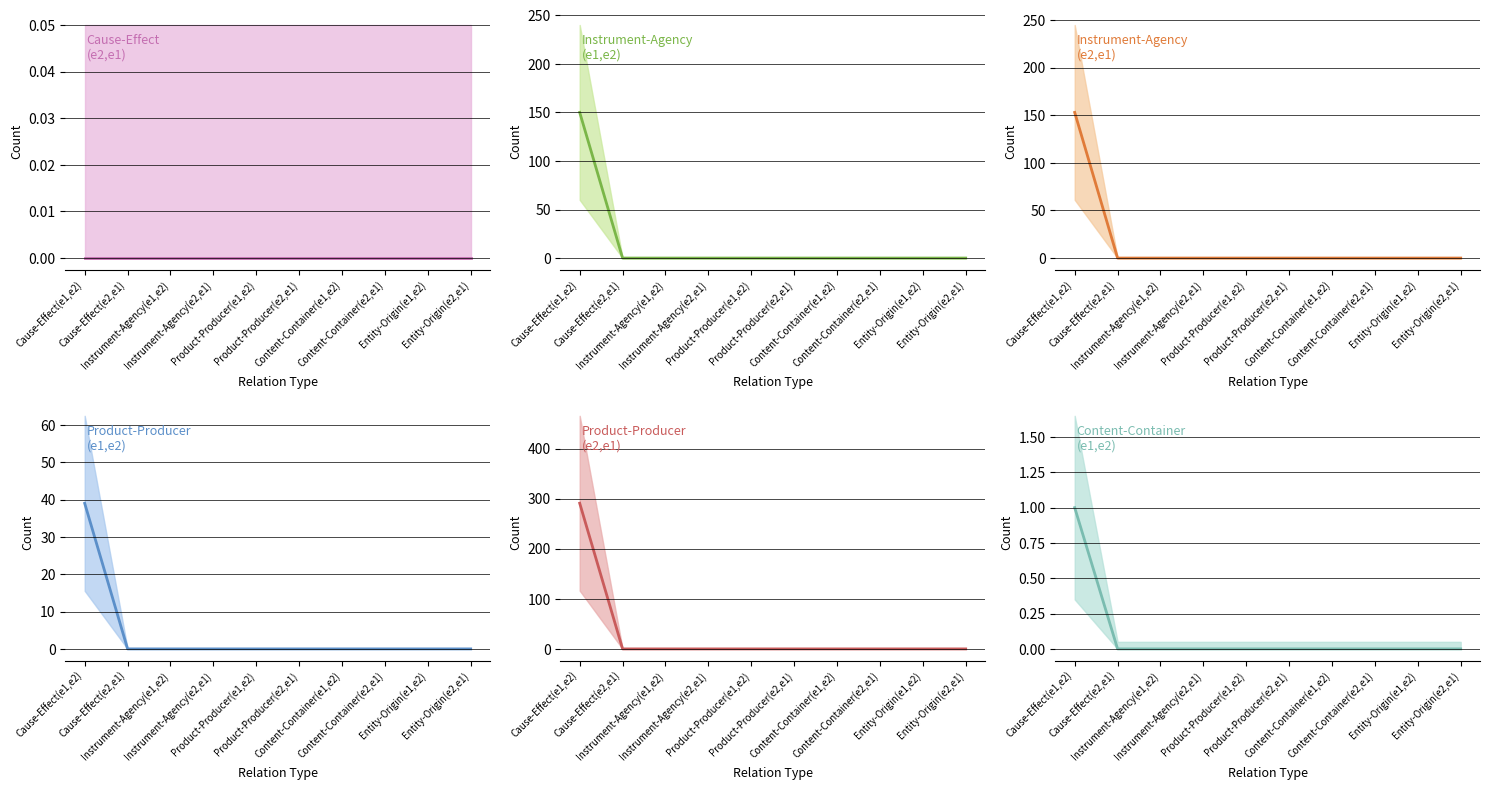

What is the difference between the maximum and minimum values in the Product-Producer(e2,e1) series?

291